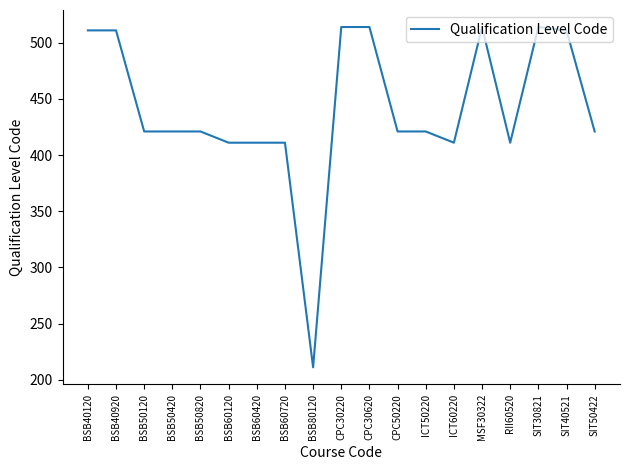

Which has a higher value, CPC30620 or BSB50420?

CPC30620